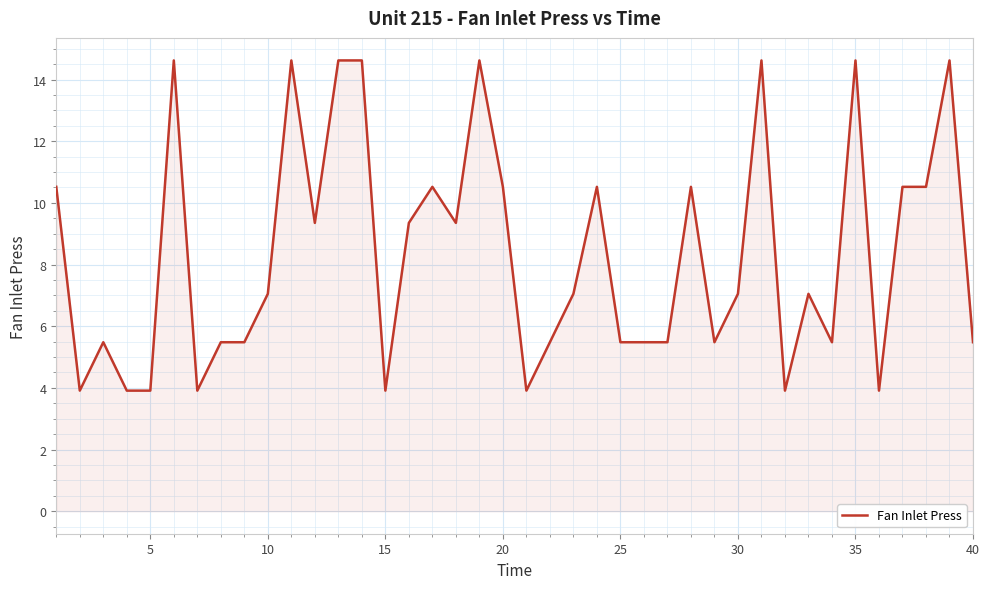

What is the smallest value displayed?

3.9